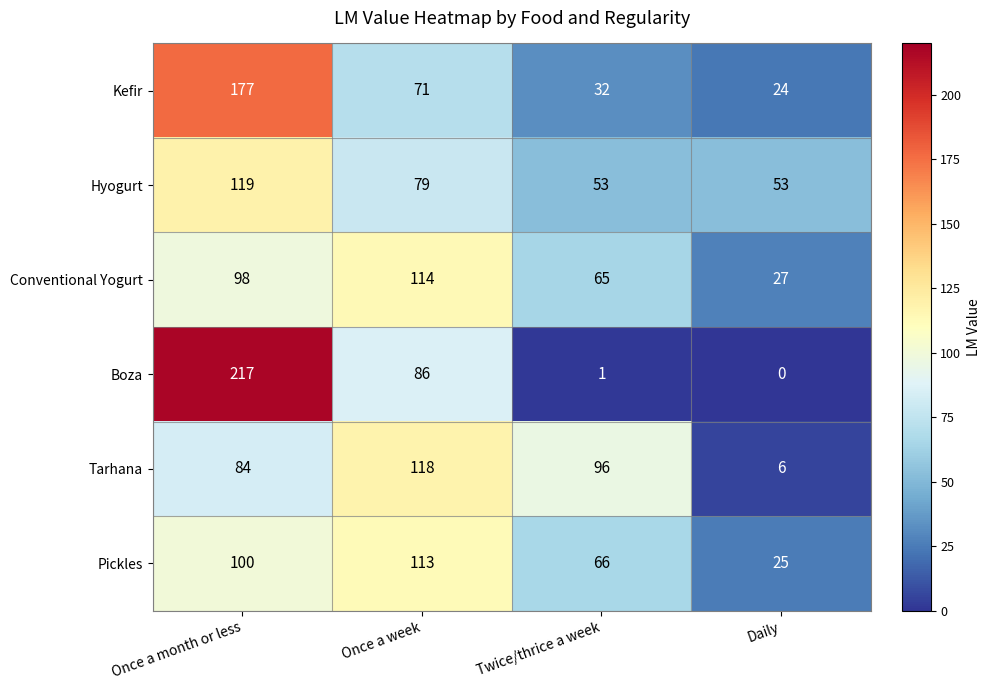

What is the difference between the Kefir values at Once a month or less and Twice/thrice a week?

145